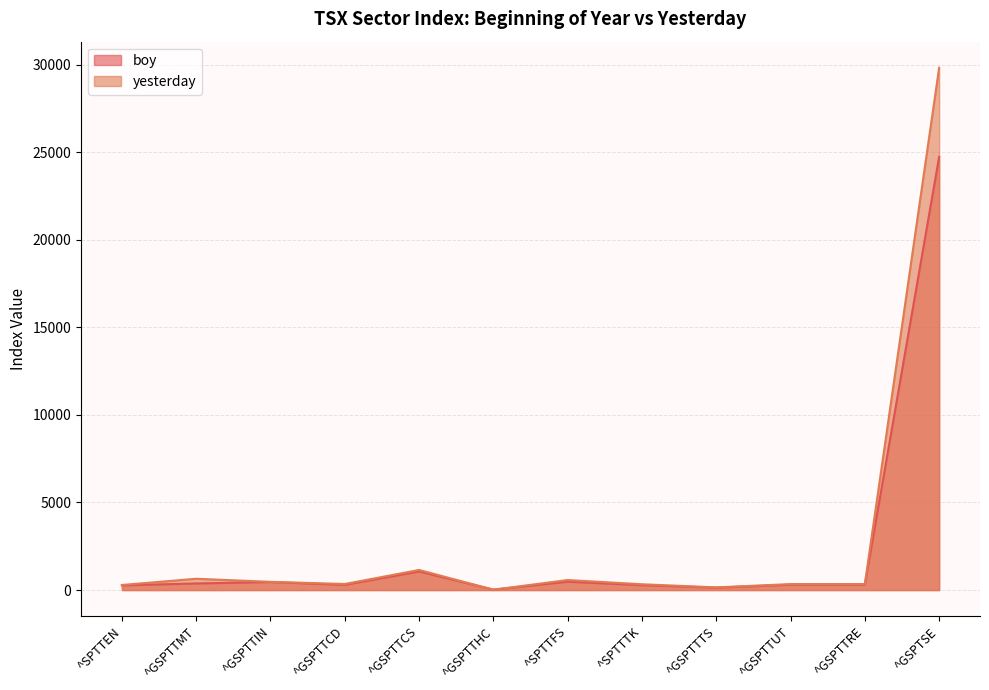

Between ^GSPTSE and ^SPTTFS, which is larger?

^GSPTSE